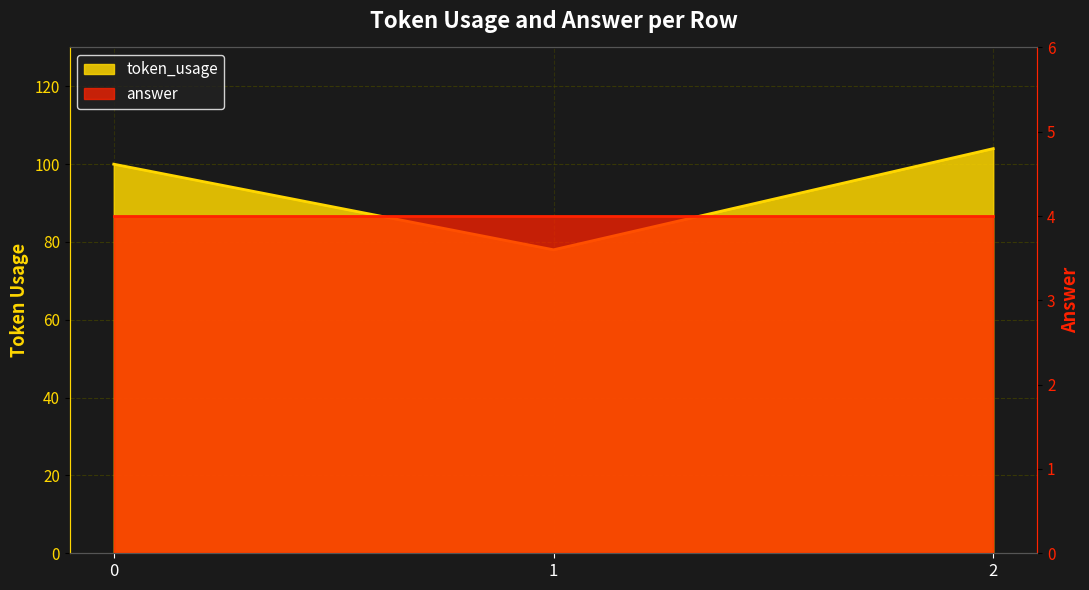

List the labels in order of value, smallest first.

1, 0, 2